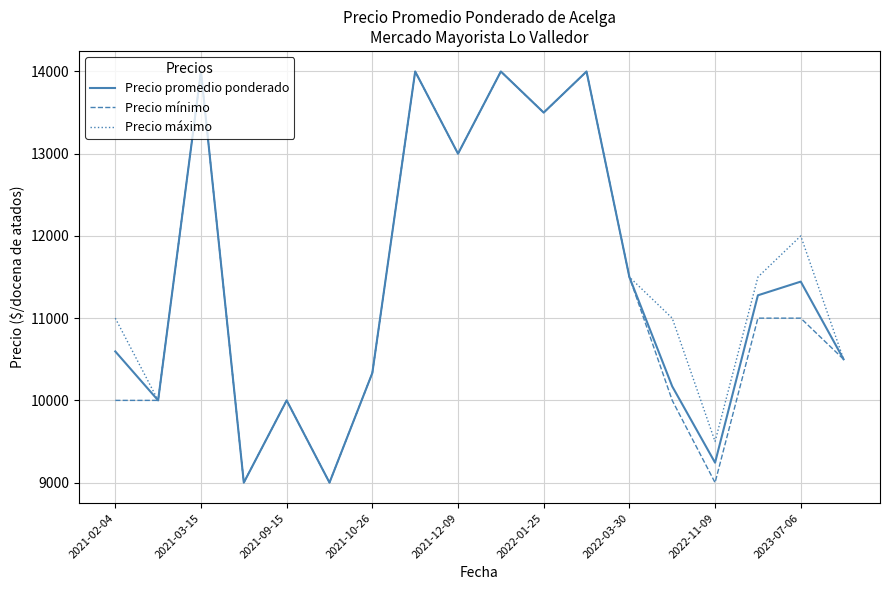

List the series in order of their overall mean, lowest first.

Precio mínimo, Precio promedio ponderado, Precio máximo